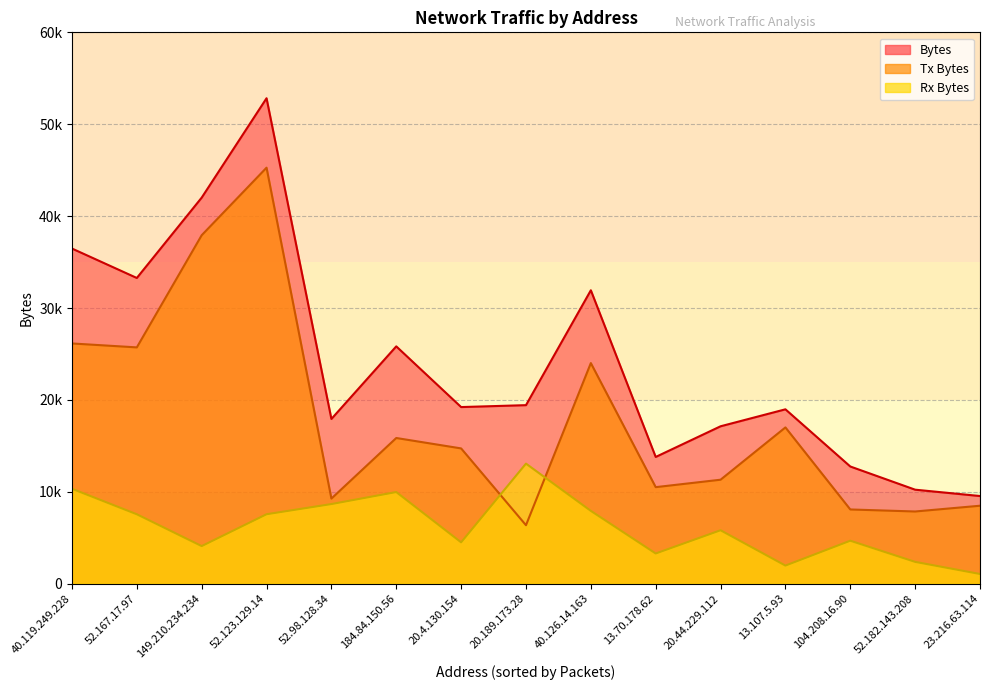

What is the sum of the Tx Bytes values at 52.182.143.208 and 20.4.130.154?

22576